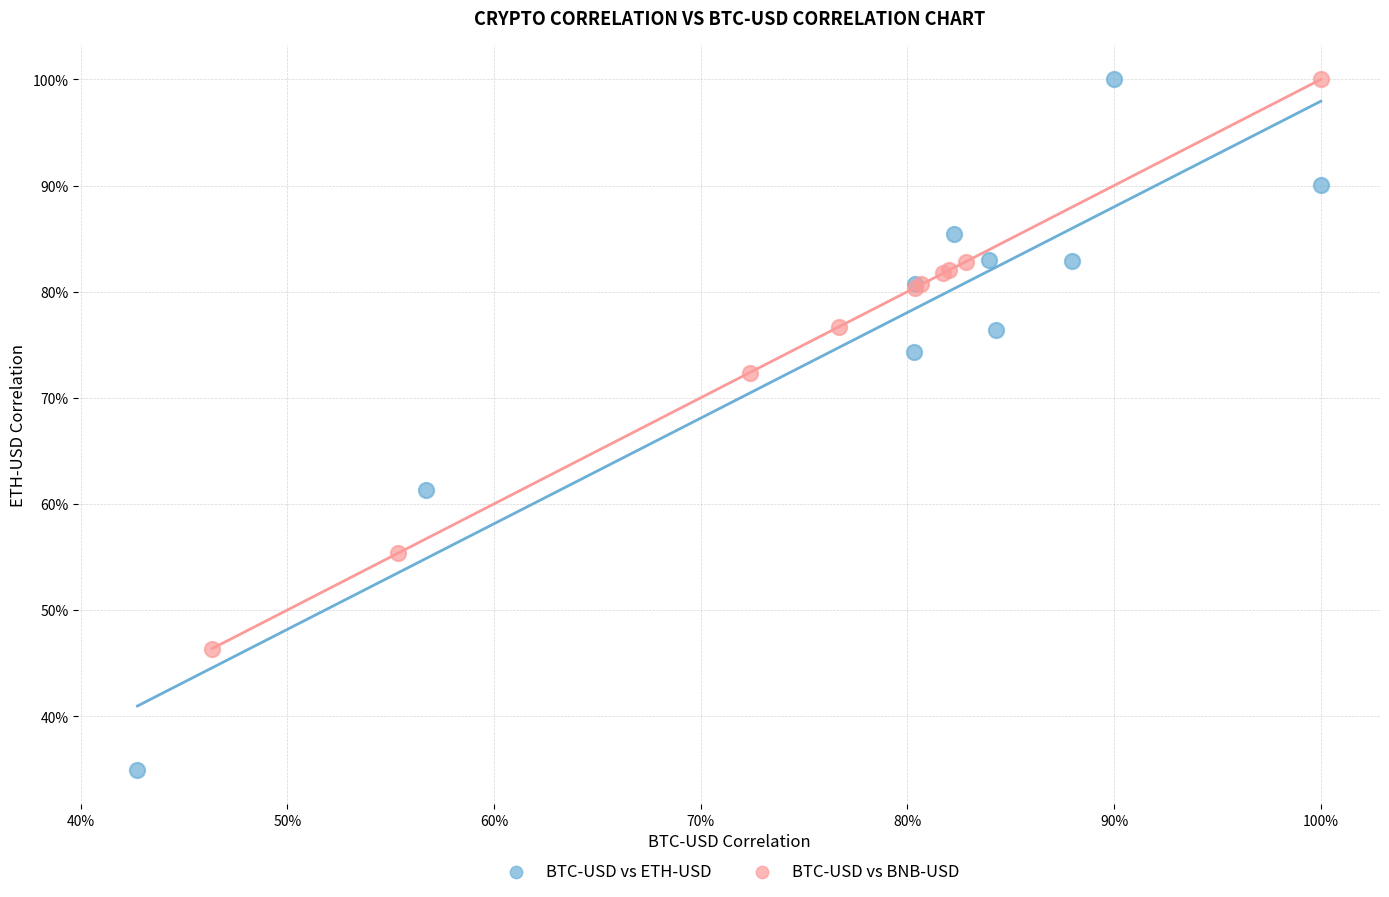

What are all the series names shown in the legend?

BTC-USD vs ETH-USD, BTC-USD vs BNB-USD